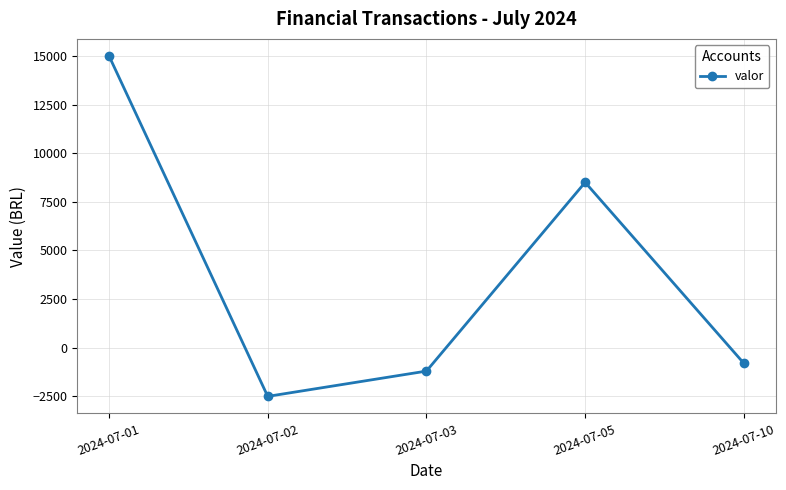

How many data points are above -800?

2